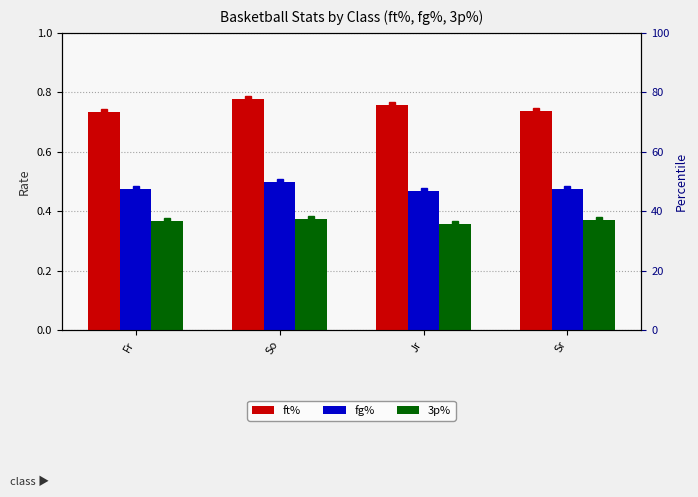

What is the total value across all series at Sr?

1.6